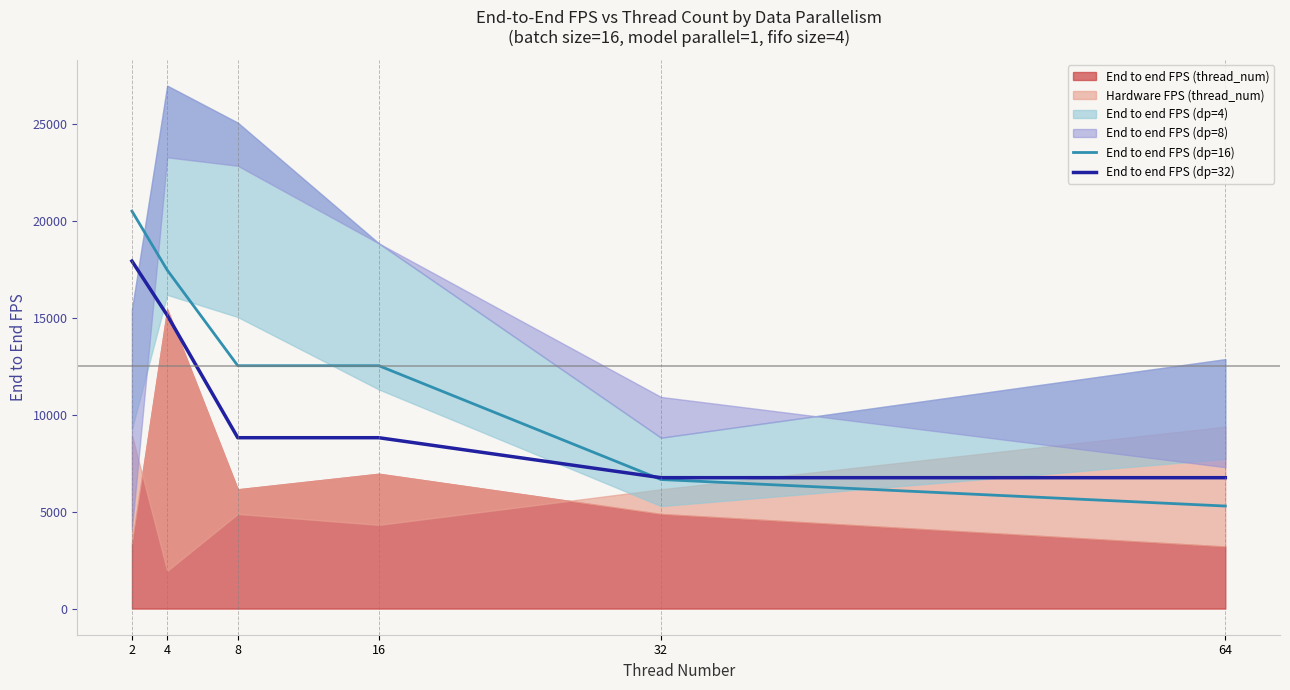

Which series ends up on top after the final intersection of End to end FPS (dp=32) and End to end FPS (dp=16)?

End to end FPS (dp=32)